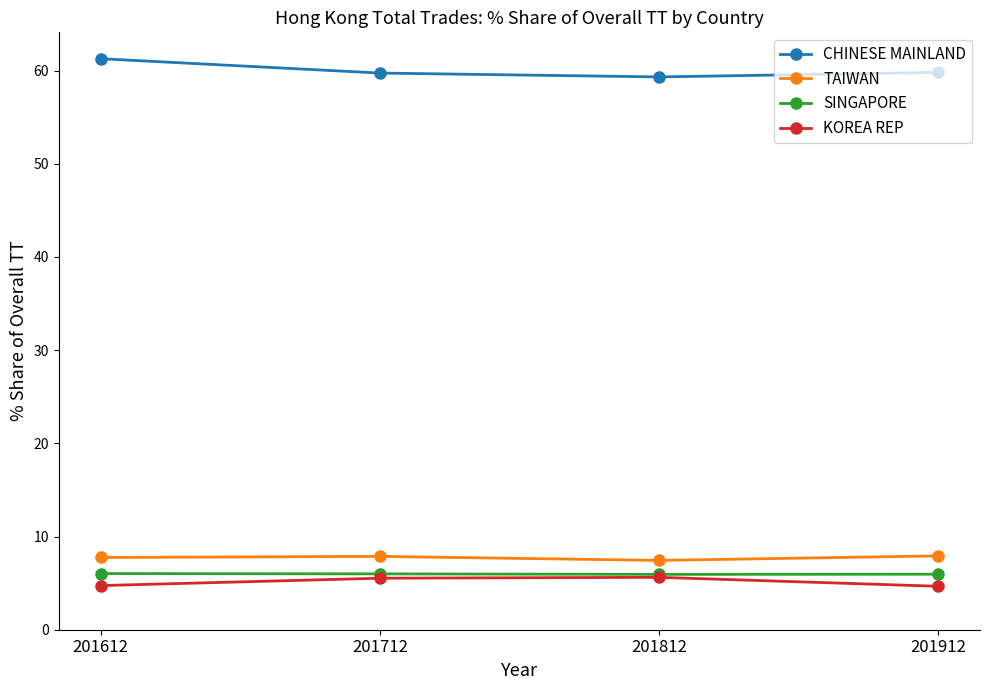

True or false: KOREA REP and CHINESE MAINLAND intersect in this chart.

False